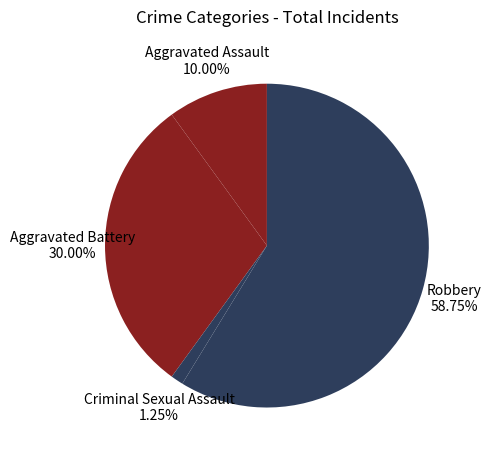

How many slices are in this pie chart?

4